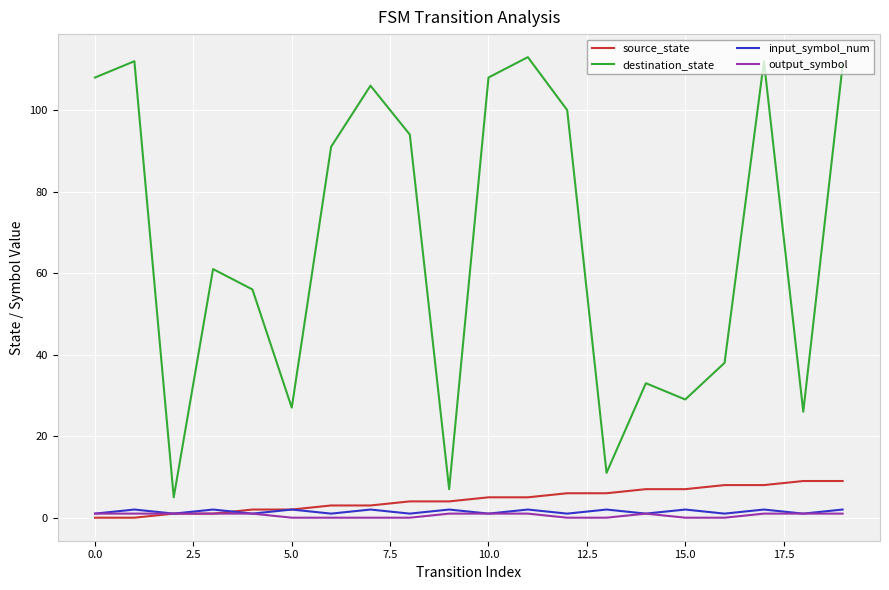

True or false: destination_state and output_symbol cross at least once.

False